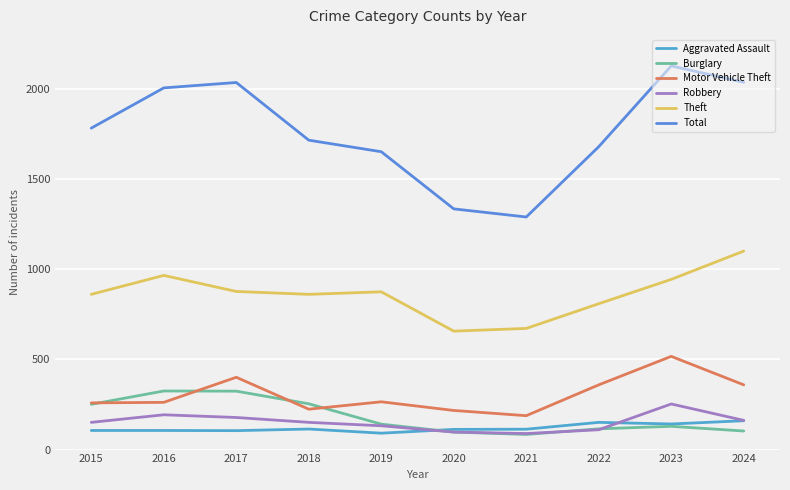

True or false: Aggravated Assault and Motor Vehicle Theft intersect in this chart.

False